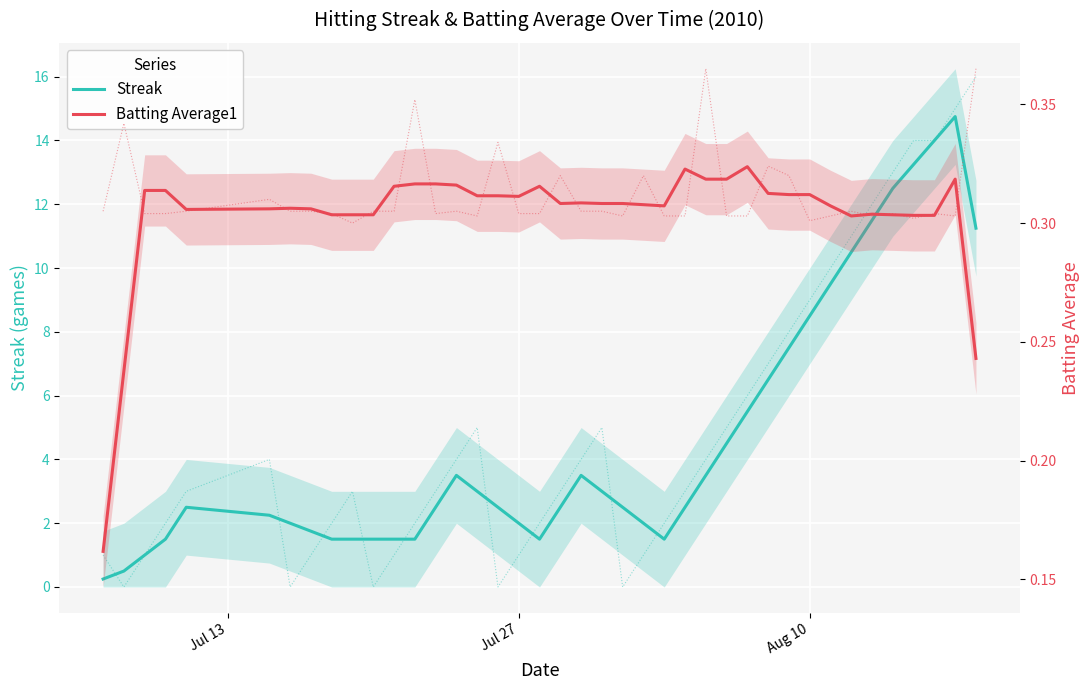

Is the value of Batting Average1 at 15 greater than the value of Streak at 24?

No